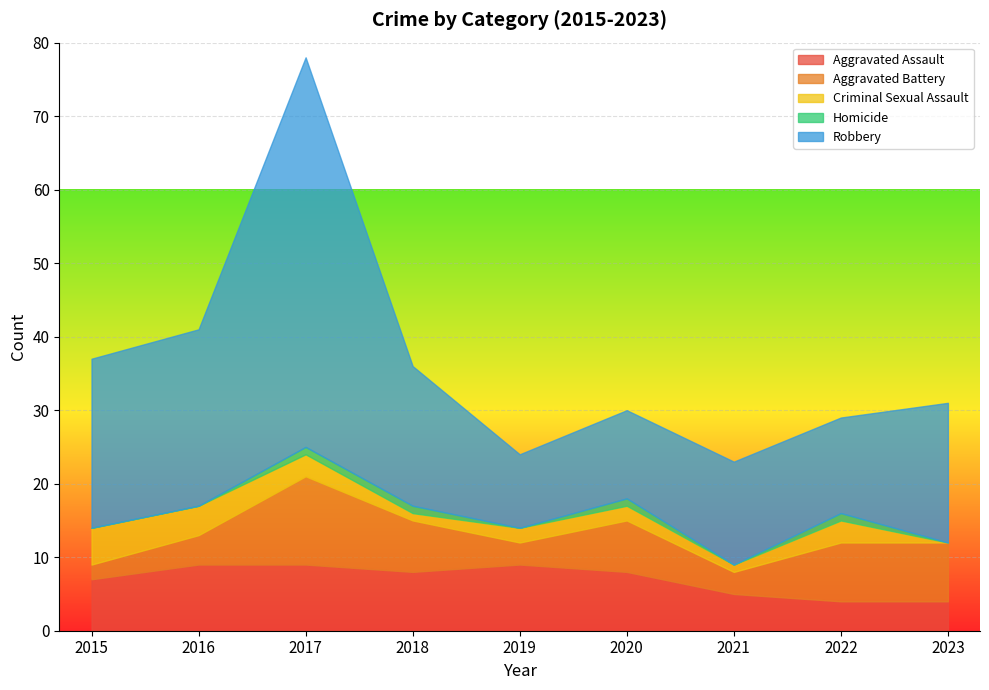

What is the maximum value for Aggravated Assault?

9